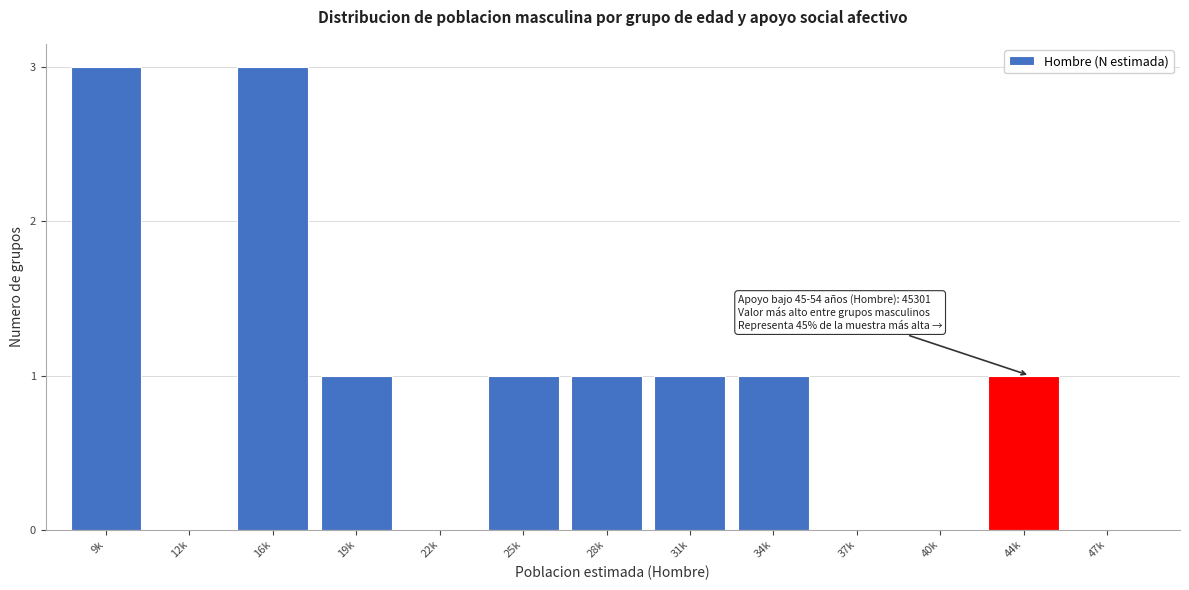

Reading left to right, what are all the values shown in this chart?

9k=3	12k=0	16k=3	19k=1	22k=0	25k=1	28k=1	31k=1	34k=1	37k=0	40k=0	44k=1	47k=0